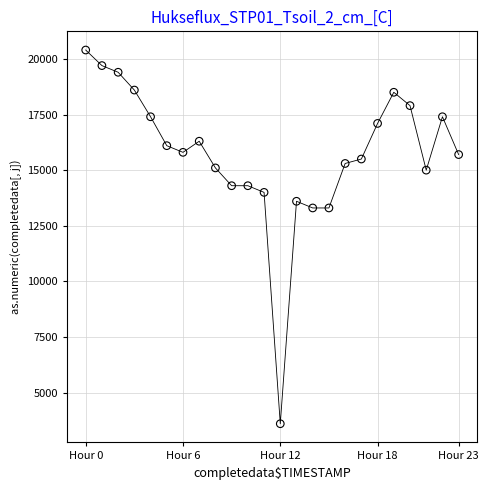

What is the range of Y values (max minus min)?

16800